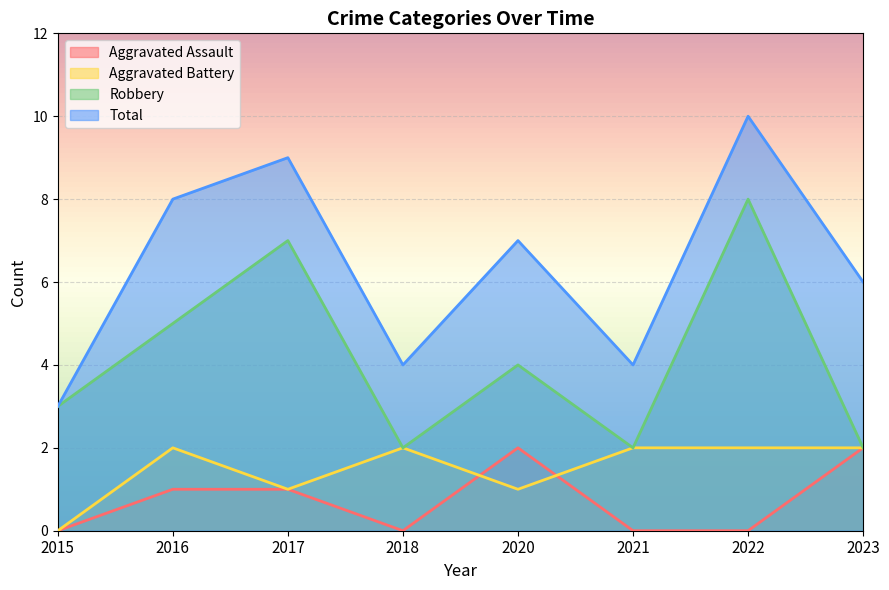

How many values in the Total series are below 7?

4